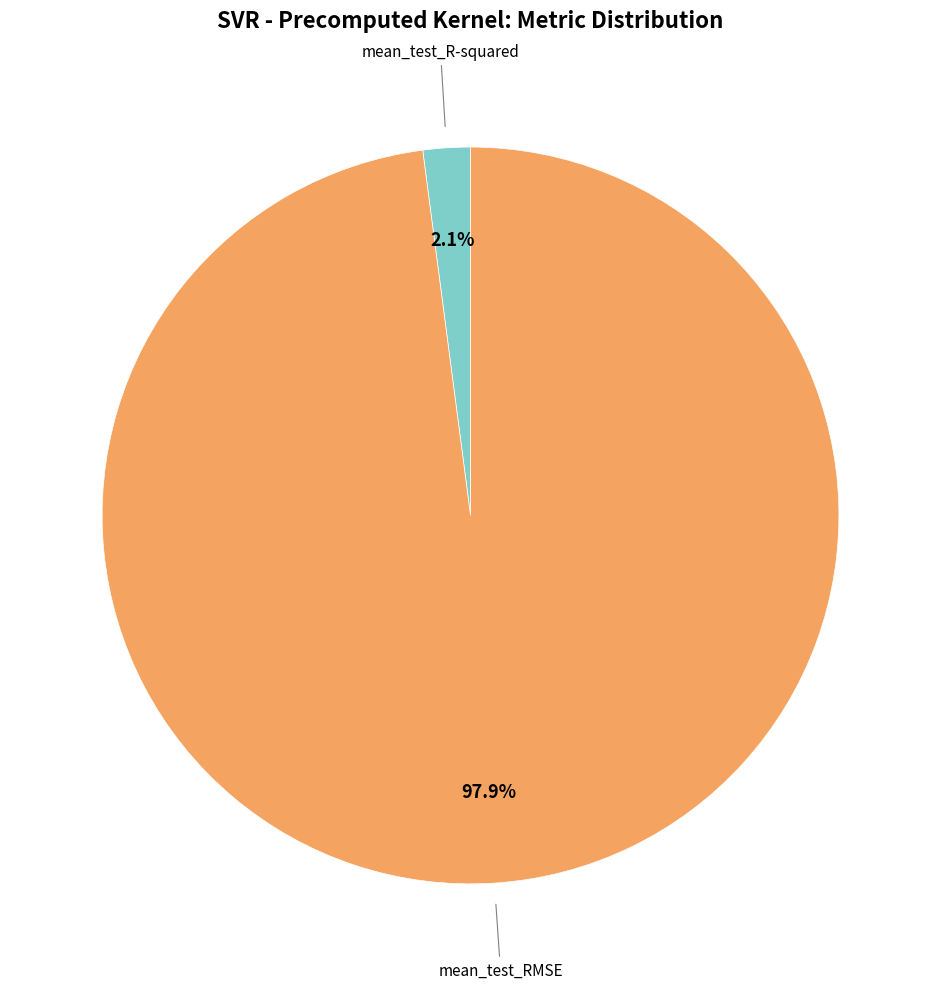

What is the total percentage of mean_test_R-squared and mean_test_RMSE?

100.0%